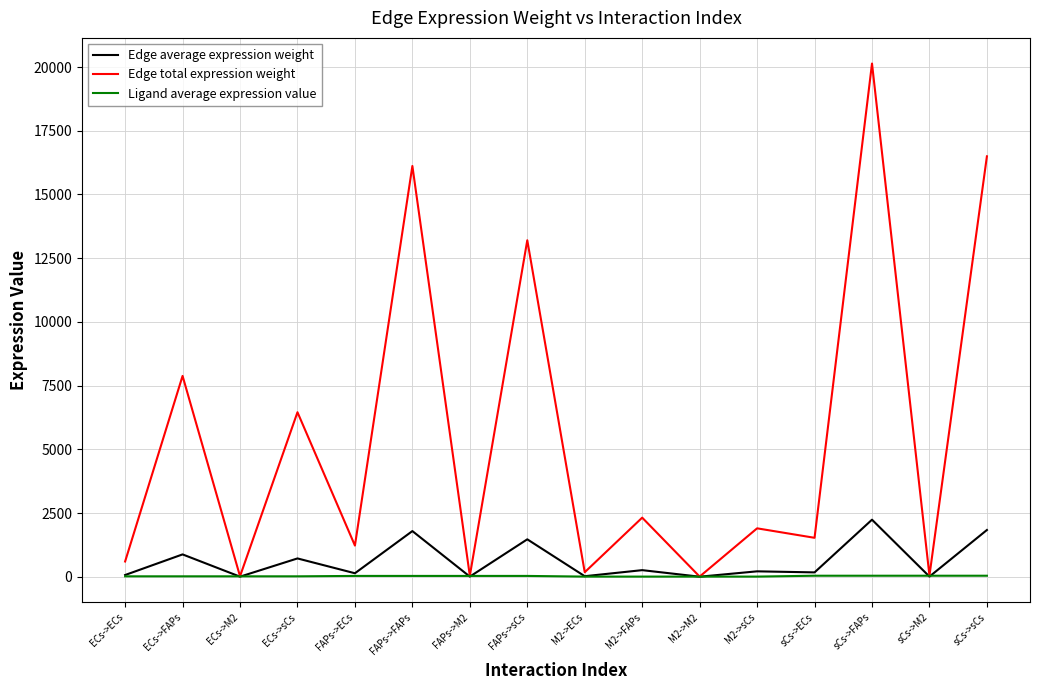

Where does the Ligand average expression value series first go above 30?

FAPs->ECs